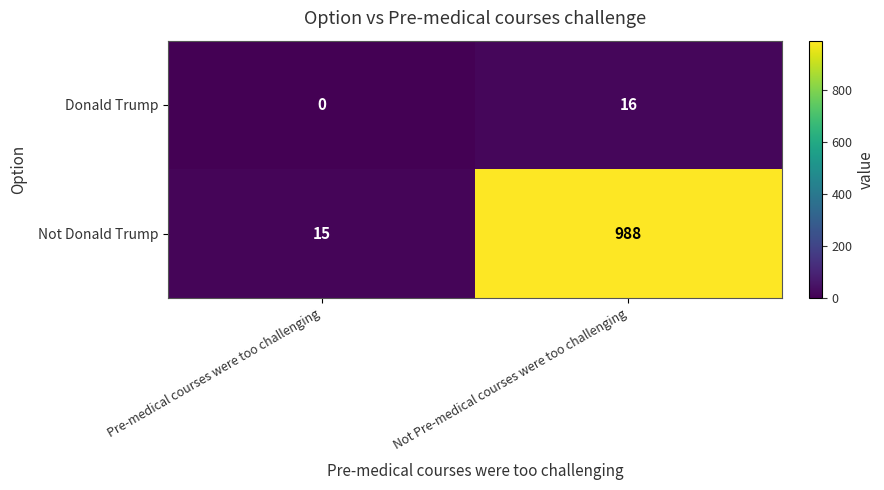

Which category has the highest value in the Not Donald Trump series?

Not Pre-medical courses were too challenging